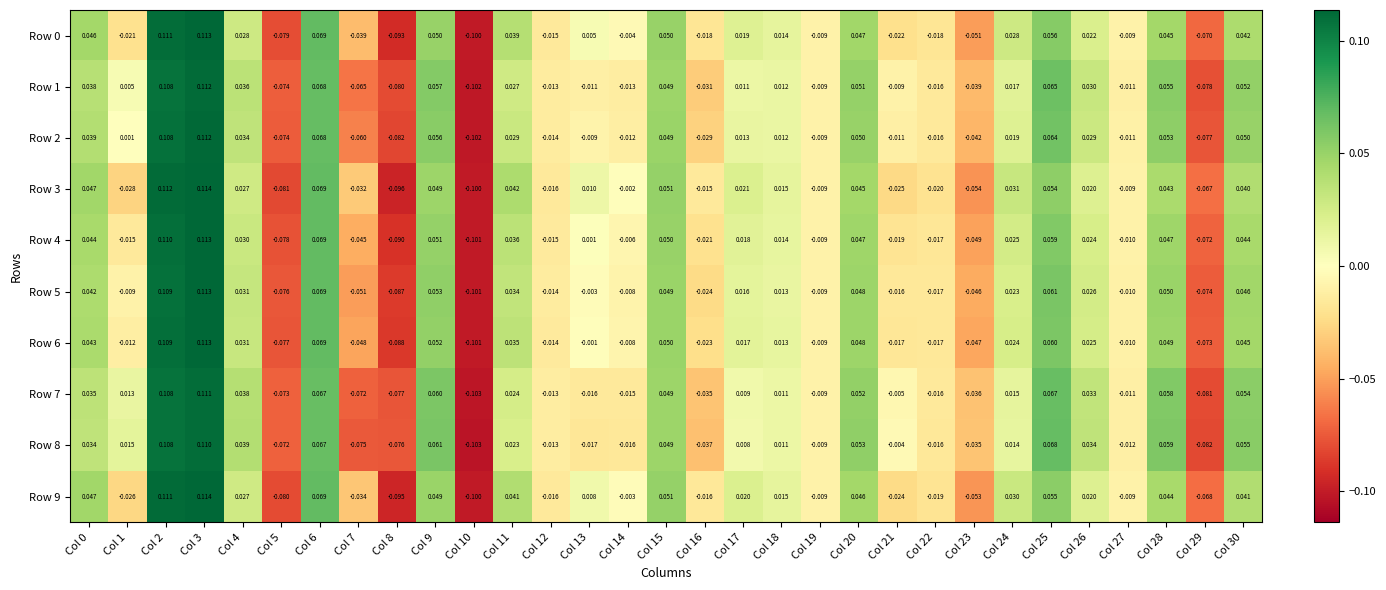

Is the value of Row 8 at Col 5 greater than the value of Row 0 at Col 1?

No